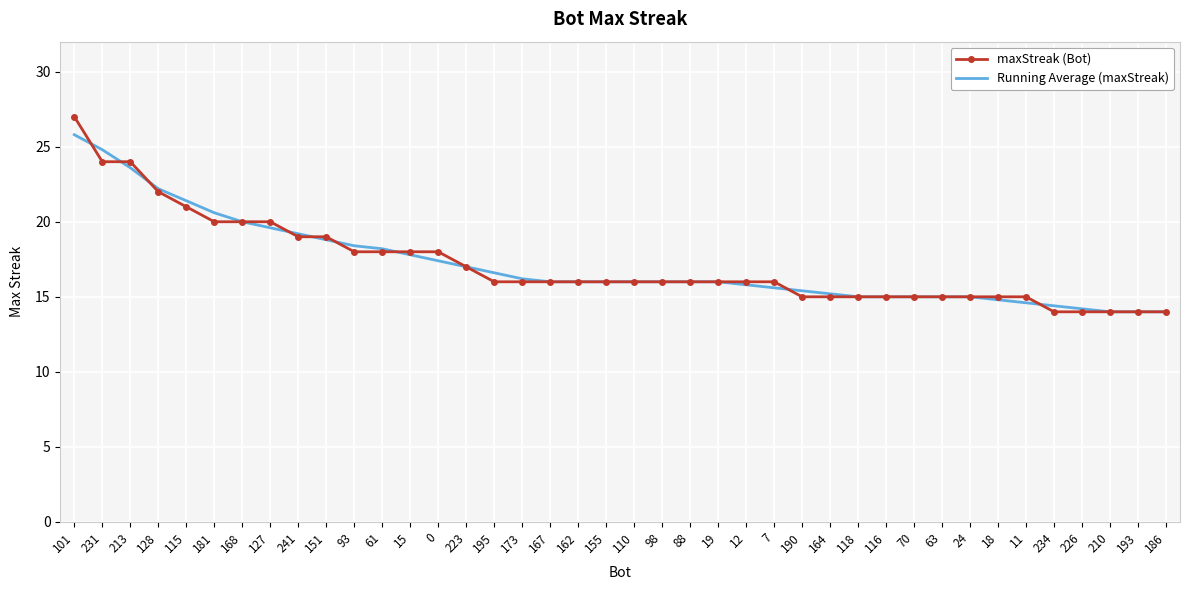

What is the maximum value shown in the chart?

27.0